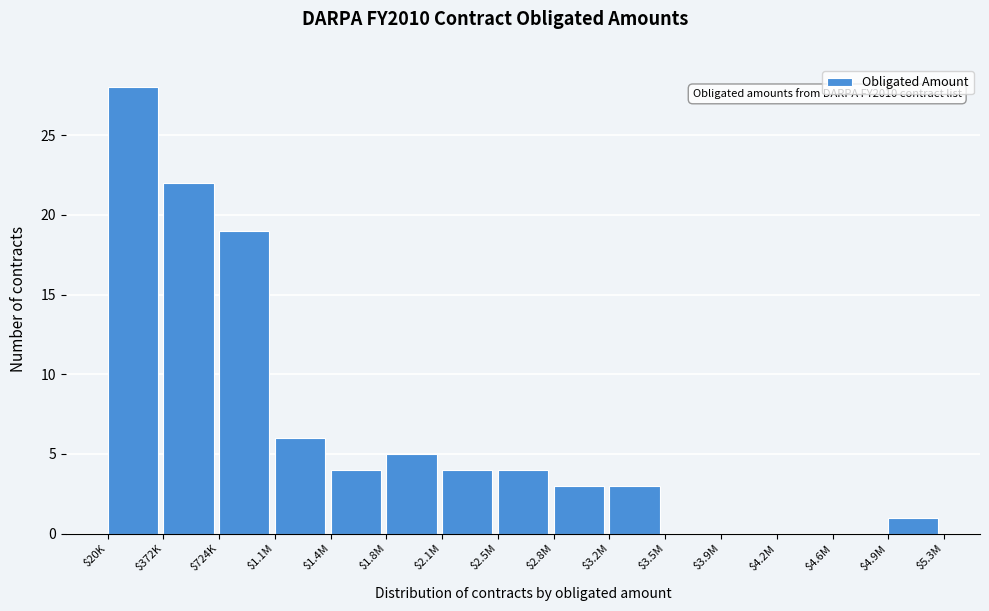

What is the sum of all values?

99